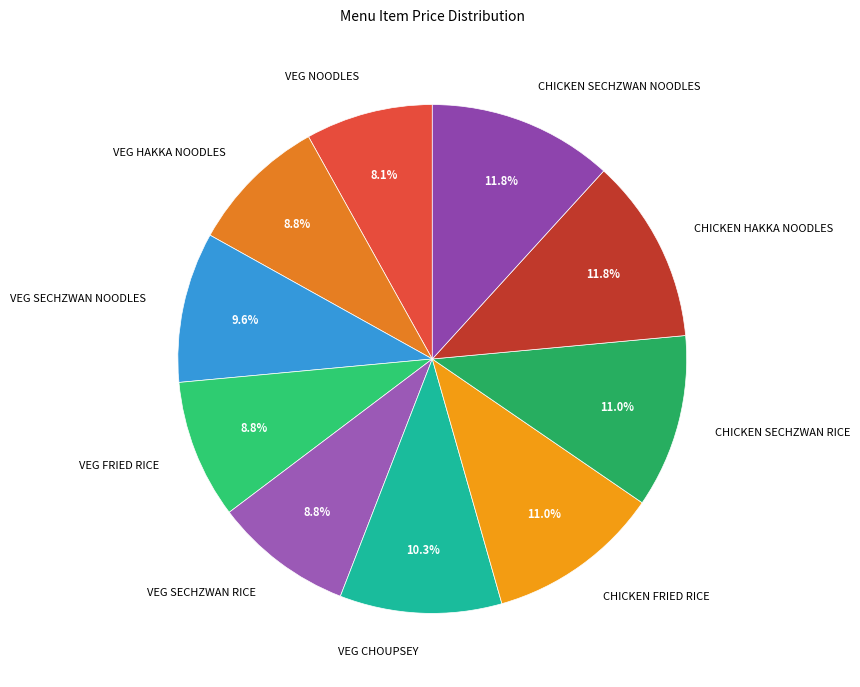

To the nearest percent, what is the difference between the VEG FRIED RICE and CHICKEN HAKKA NOODLES slice percentages?

3%